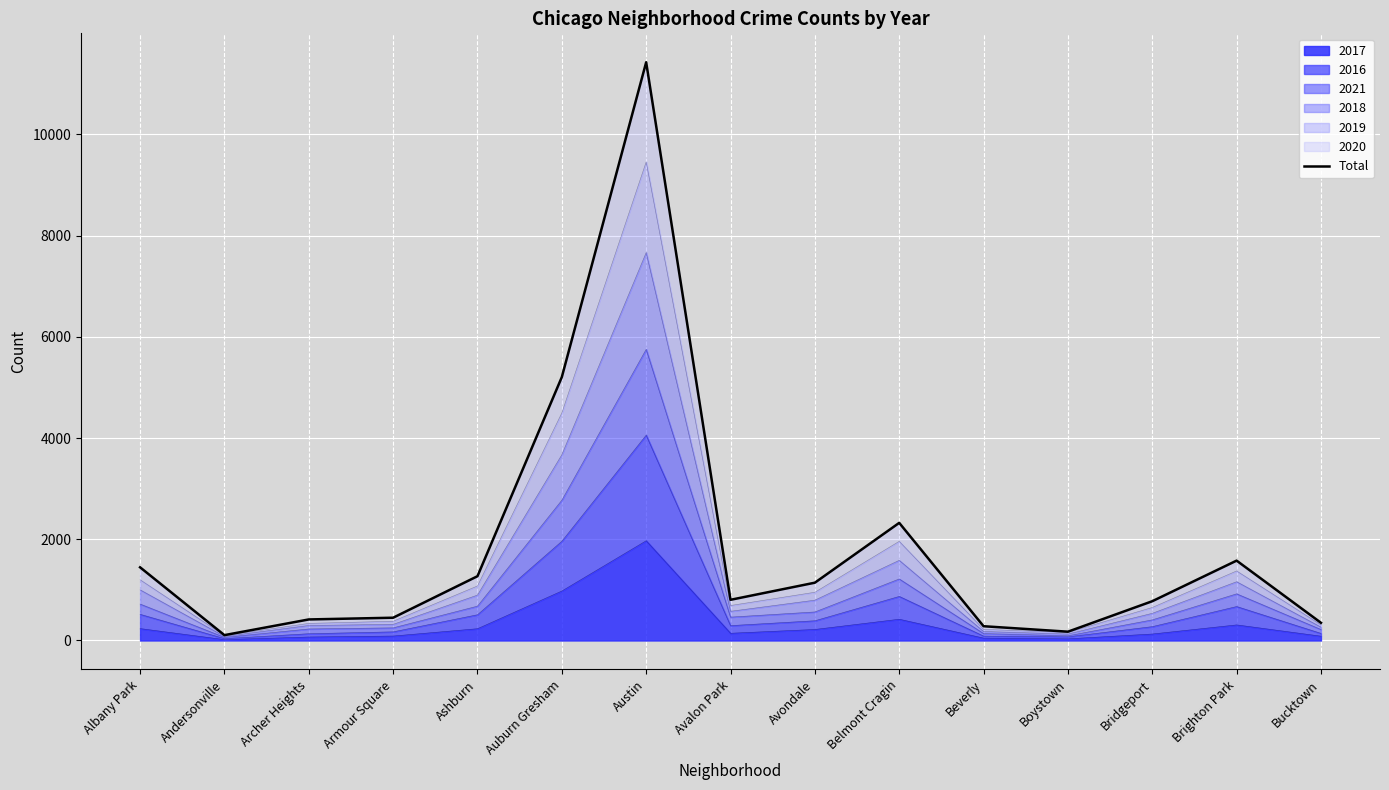

List the labels in order of value, smallest first.

Andersonville, Boystown, Beverly, Bucktown, Archer Heights, Armour Square, Bridgeport, Avalon Park, Avondale, Ashburn, Albany Park, Brighton Park, Belmont Cragin, Auburn Gresham, Austin